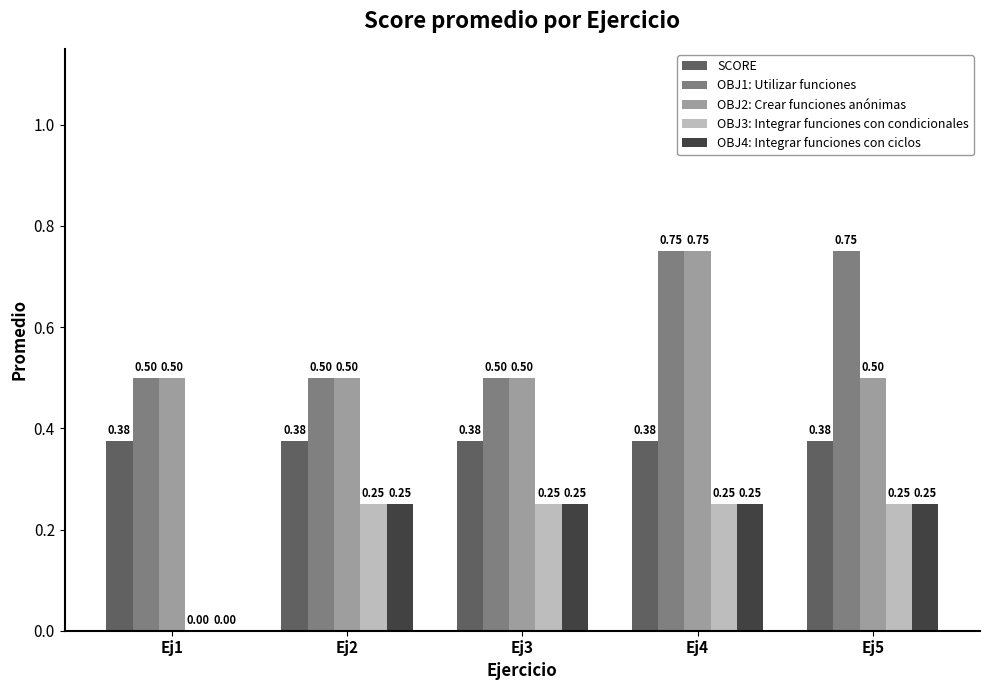

How many OBJ2: Crear funciones anónimas values are between 0 and 1?

5